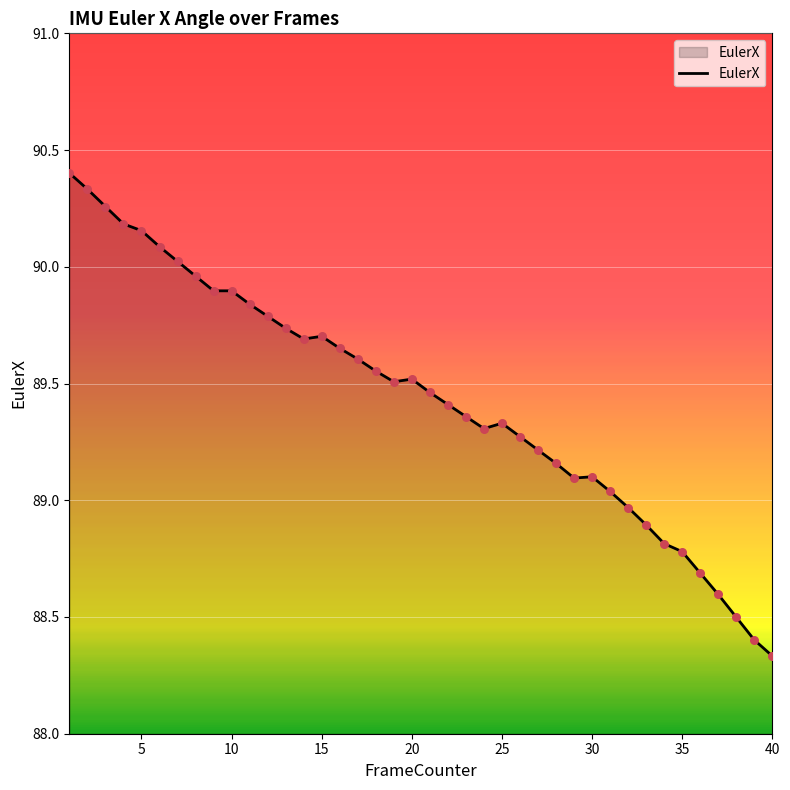

What is the difference between the maximum and minimum values?

2.1